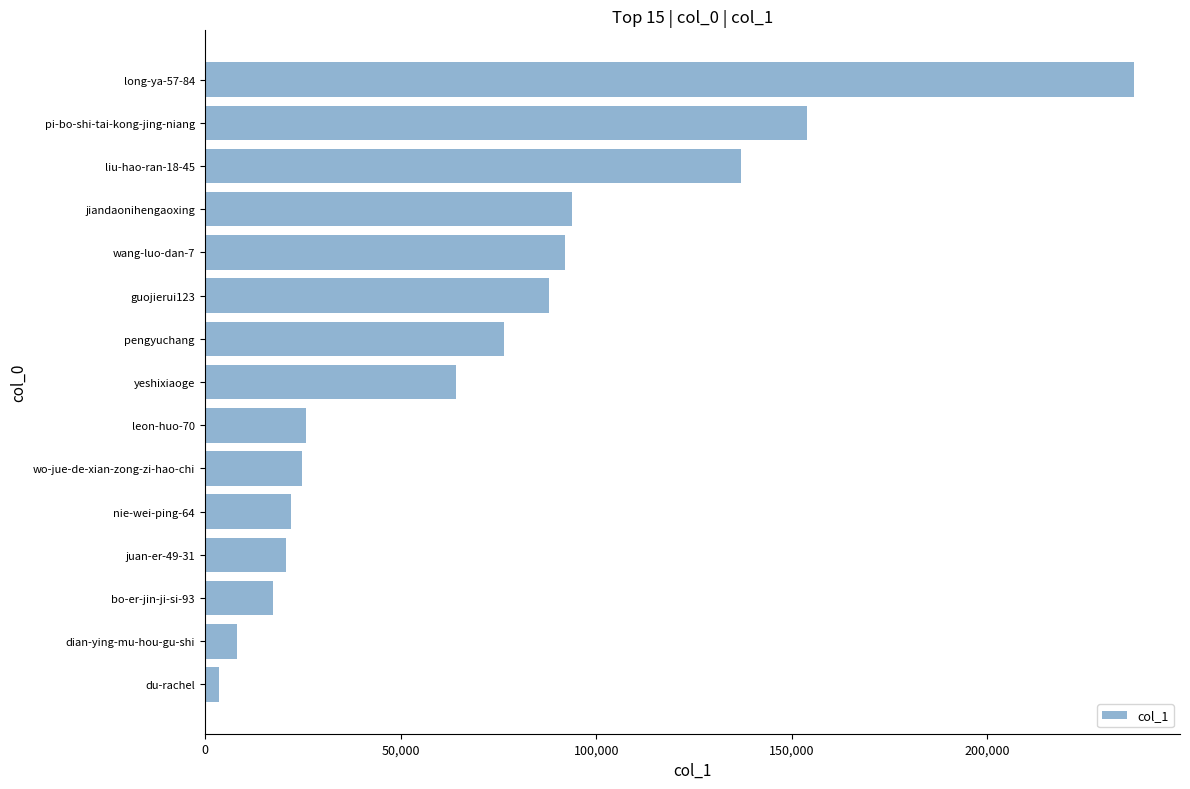

What is the ratio of the value at wo-jue-de-xian-zong-zi-hao-chi to the value at jiandaonihengaoxing?

0.3